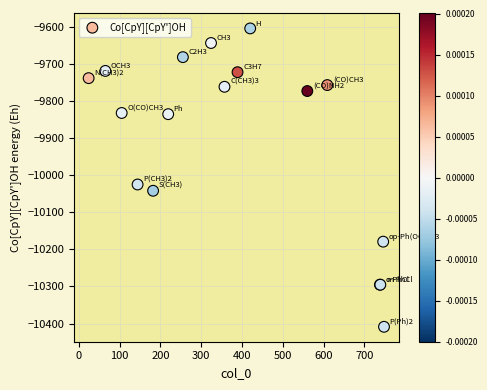

What Y value in the scatter plot is closest to -10006?

-10025.2